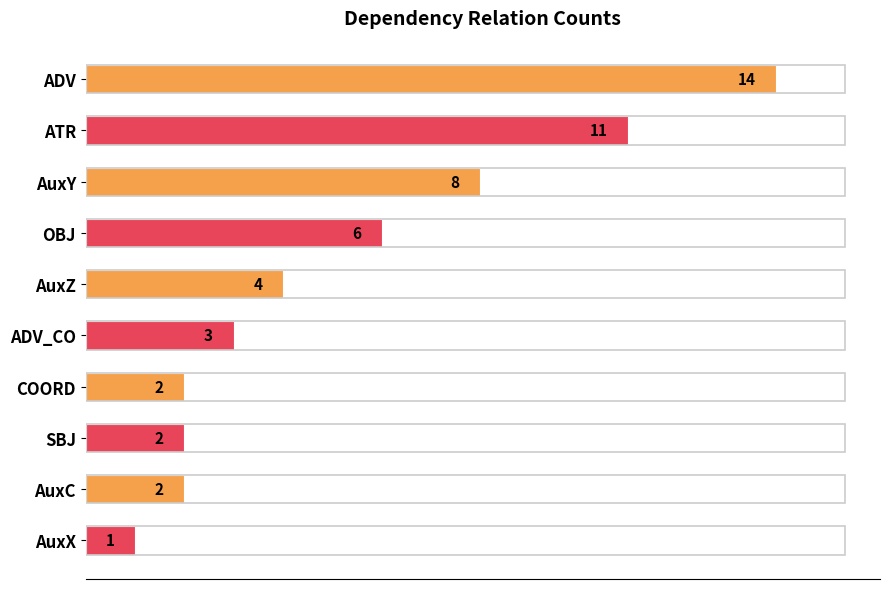

What is the difference between the maximum and second lowest values?

12